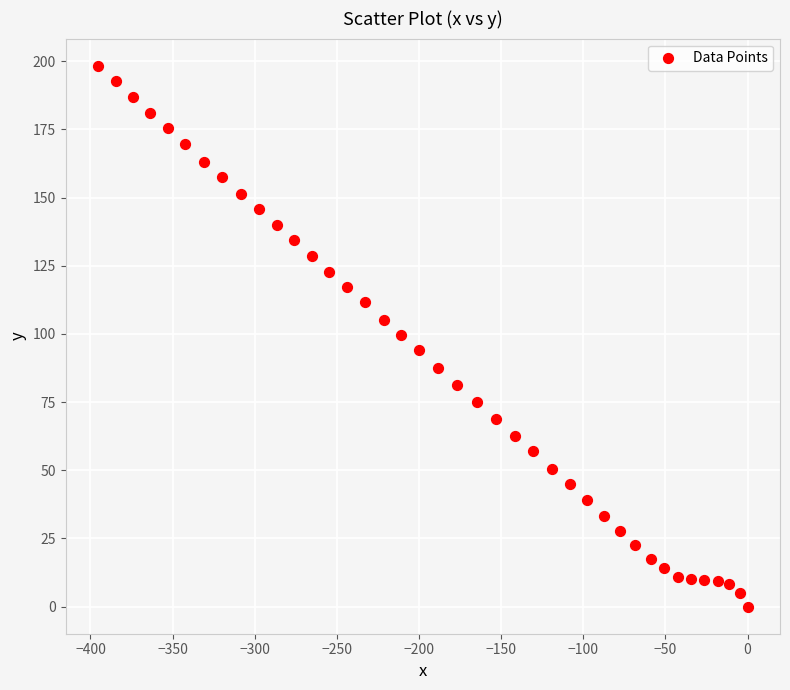

What is the range of Y values (max minus min)?

198.4